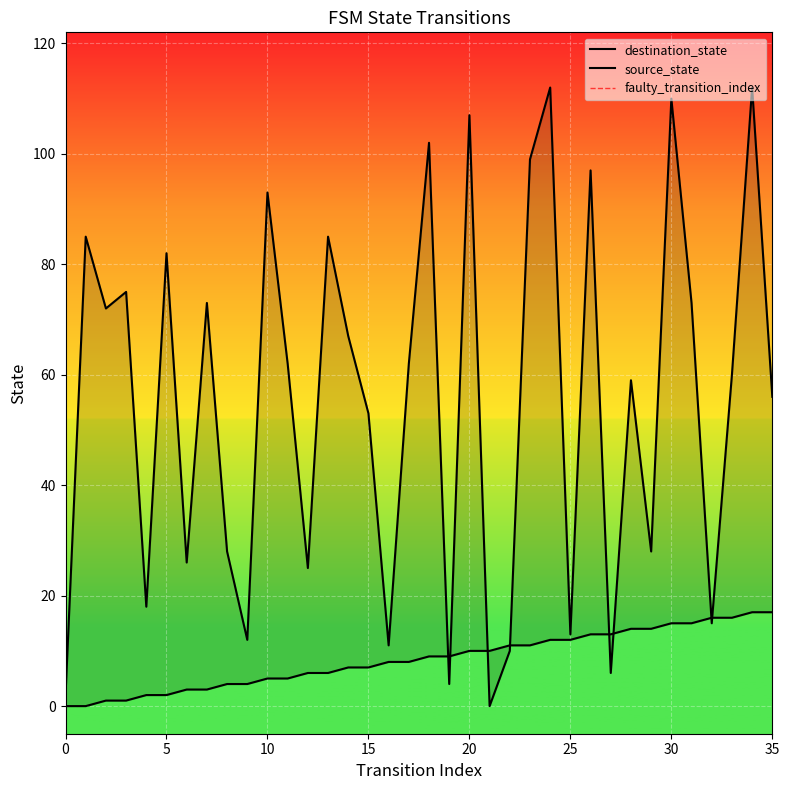

Rank the series at 26 from highest to lowest value.

destination_state, source_state